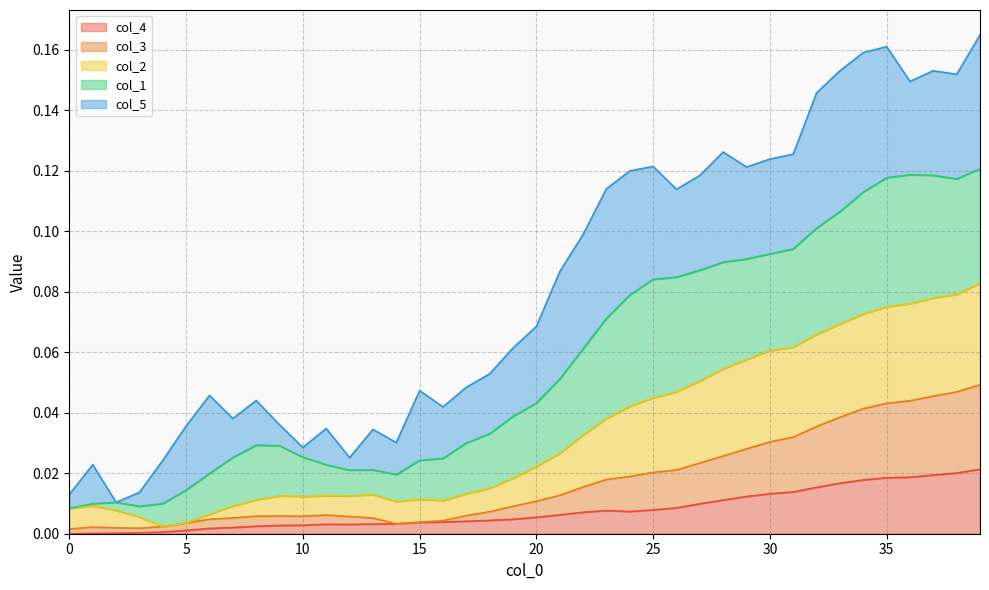

True or false: col_4 and col_3 cross at least once.

False